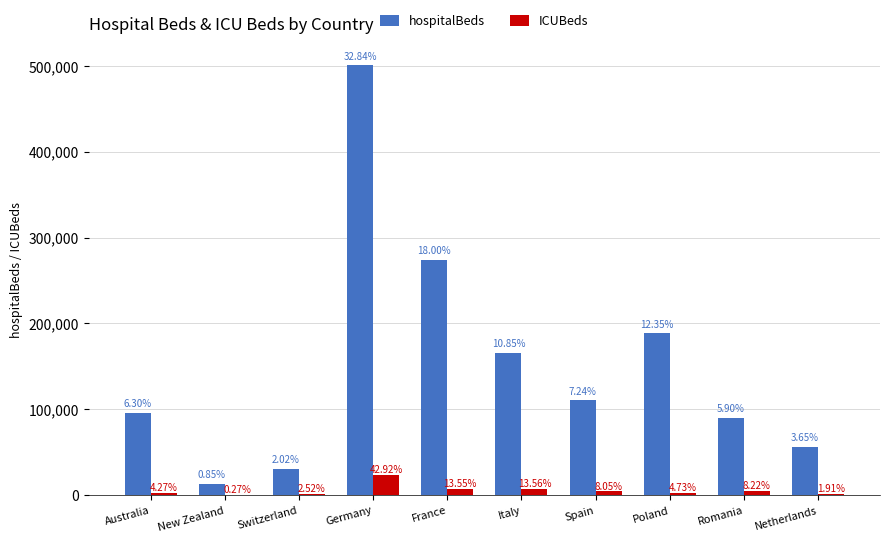

What is the total value across all series at France?

282002